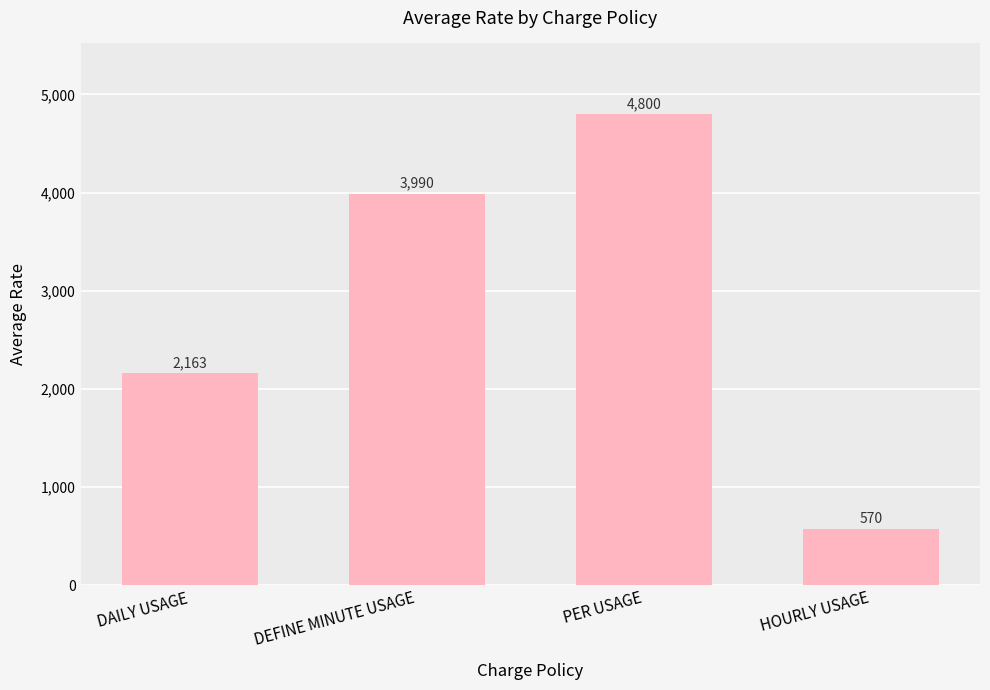

Which label corresponds to the smallest value in the chart?

HOURLY USAGE